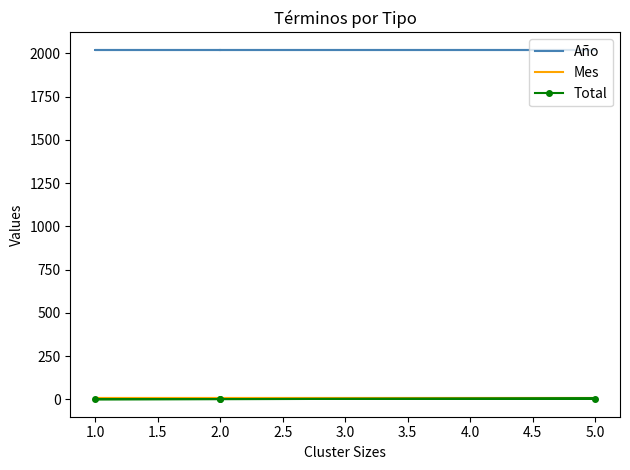

True or false: Total and Año cross at least once.

False